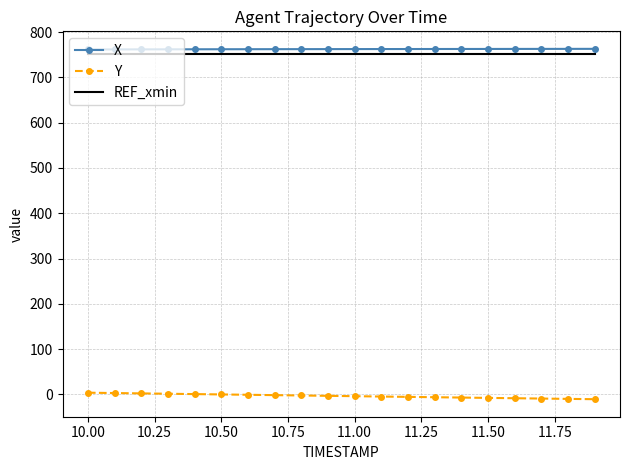

True or false: Y and REF_xmin cross at least once.

False